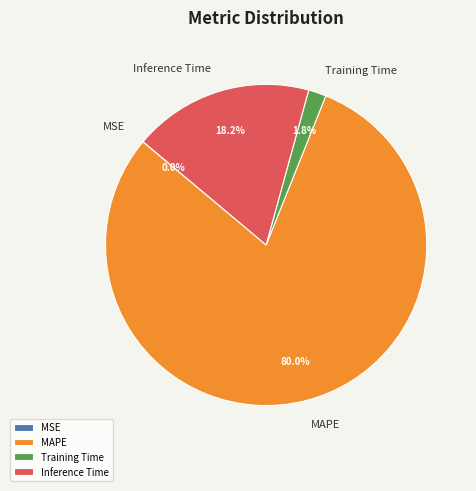

What percentage is the Inference Time slice, to the nearest percent?

18%